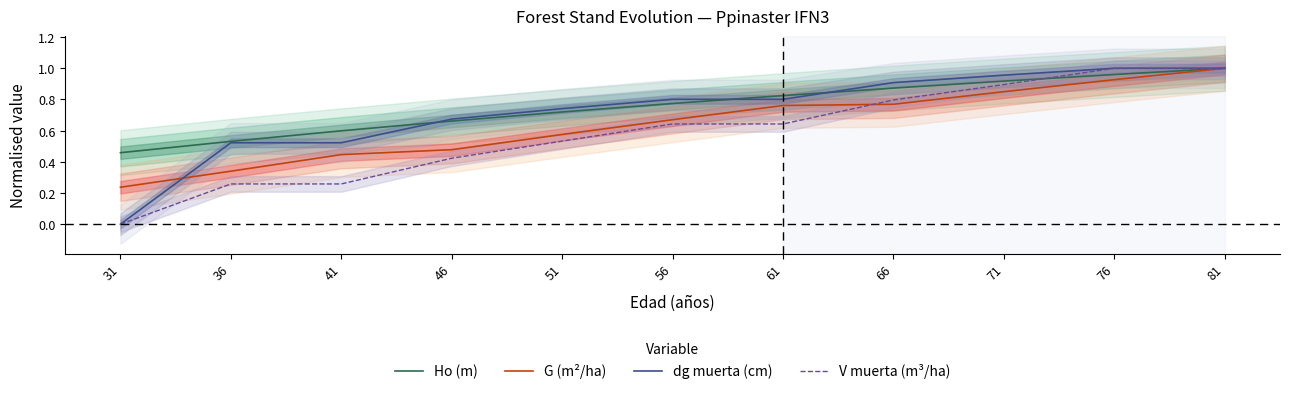

The value of G (m²/ha) at 61 is 0.8. True or false?

True